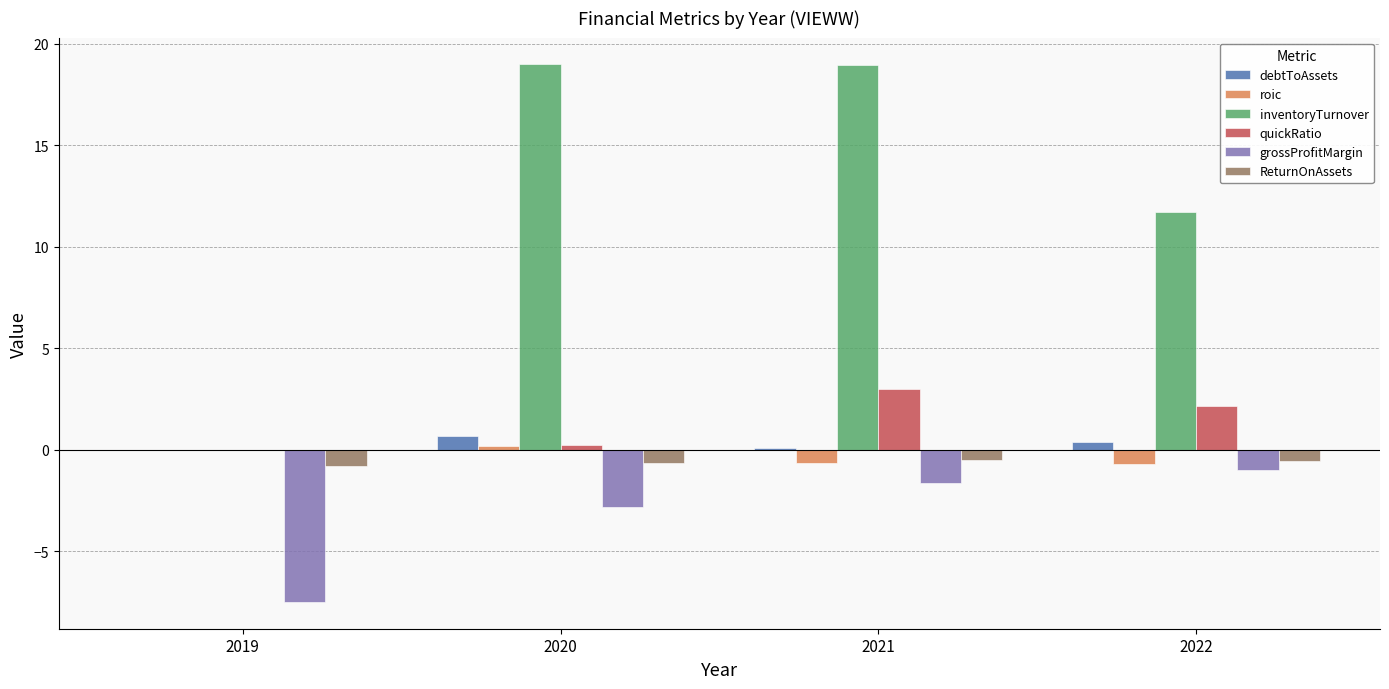

At which label is inventoryTurnover closest to 9?

2022